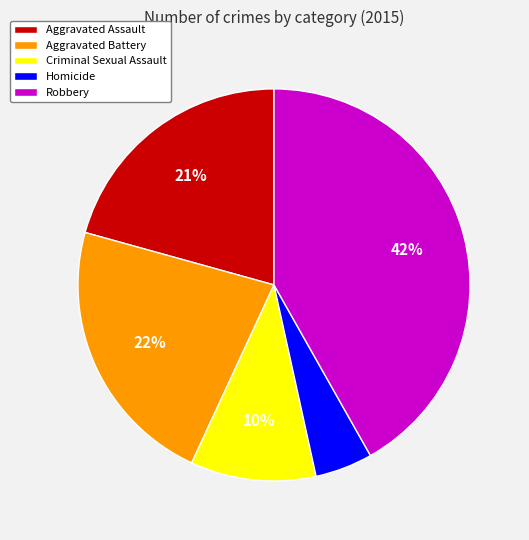

Is it true that Aggravated Battery is 22% of the pie?

True